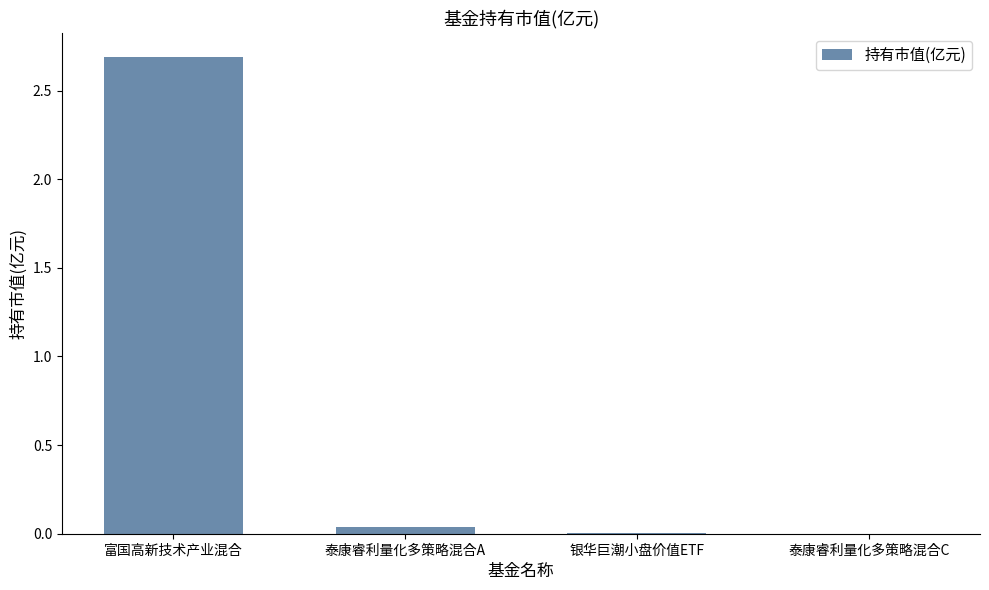

Between 富国高新技术产业混合 and 银华巨潮小盘价值ETF, which is larger?

富国高新技术产业混合